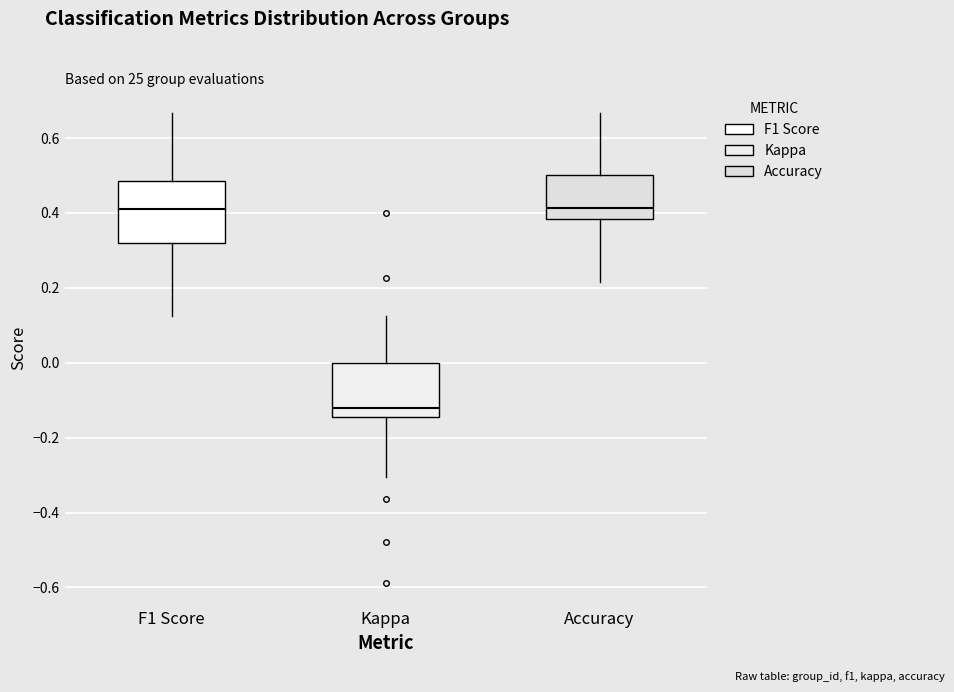

Reading left to right, transcribe this box plot: for each box, give where its median line is, the range the box spans, and where its two whiskers end, as read against the y-axis. The values are not printed on the chart, so give them approximately, as read against the axis.

F1 Score: median 0.42, box 0.32 to 0.48, whiskers 0.12 to 0.66
Kappa: median -0.12, box -0.14 to 0.00, whiskers -0.30 to 0.12
Accuracy: median 0.42, box 0.38 to 0.50, whiskers 0.22 to 0.66